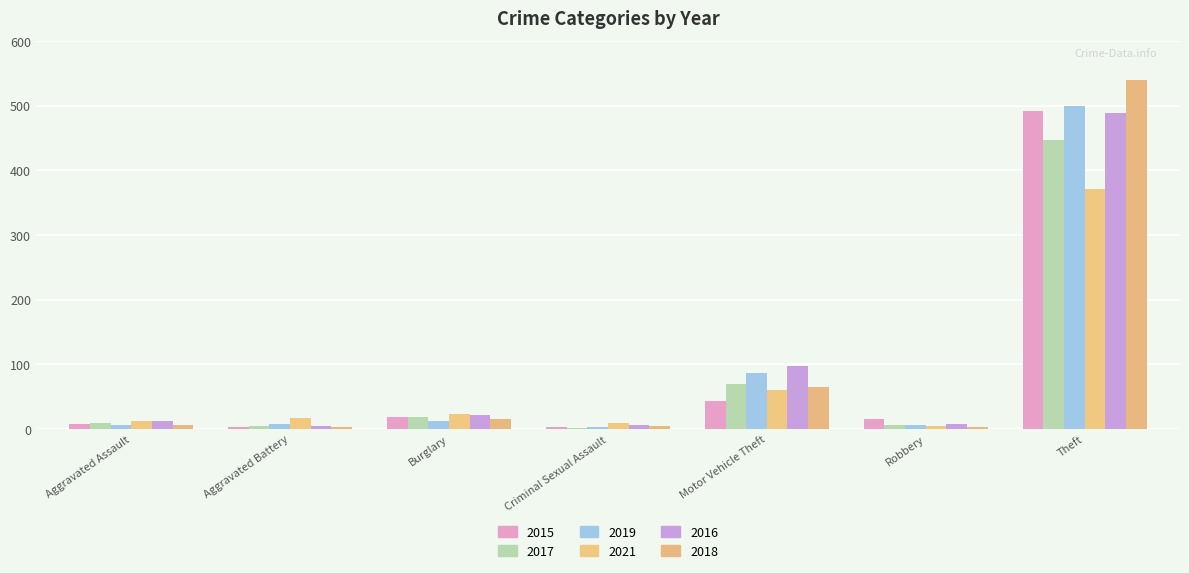

How many categories are shown in the chart?

7